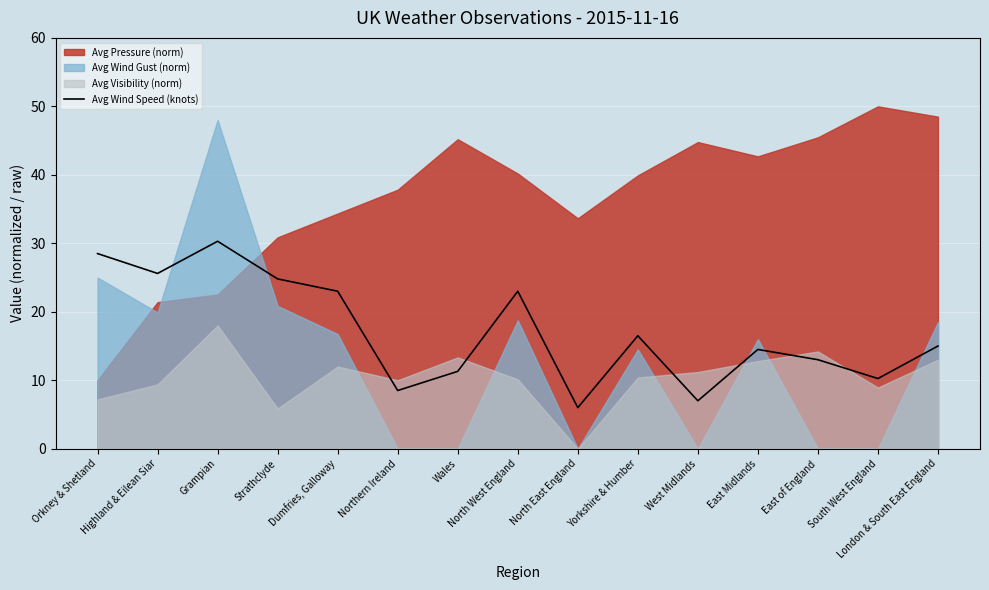

What position from the right is North West England?

8